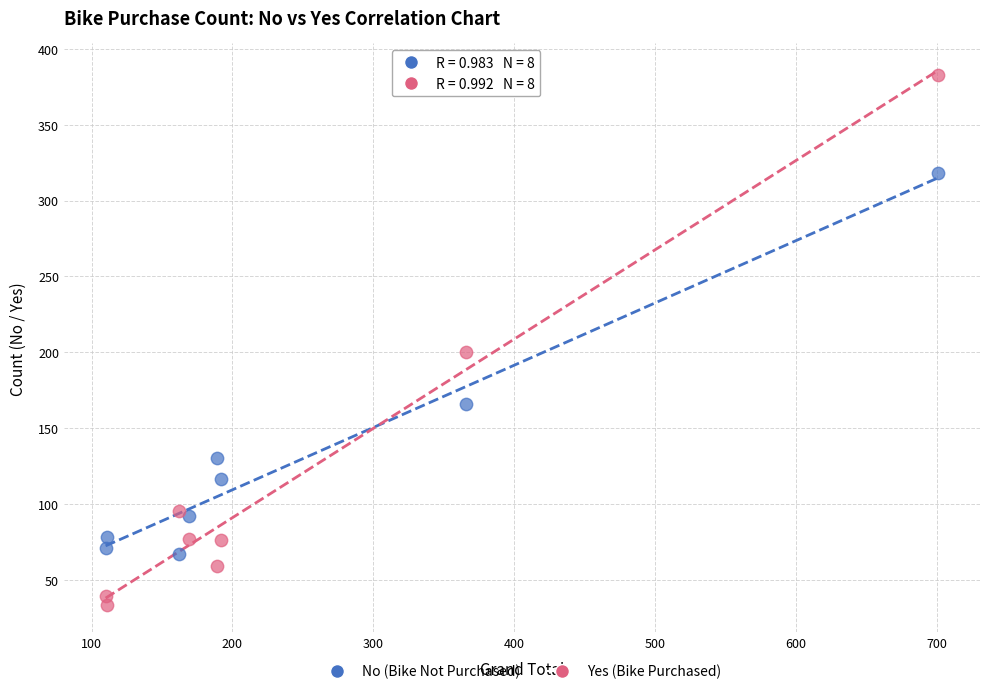

Across all data points, what is the range of X values (max minus min)?

591